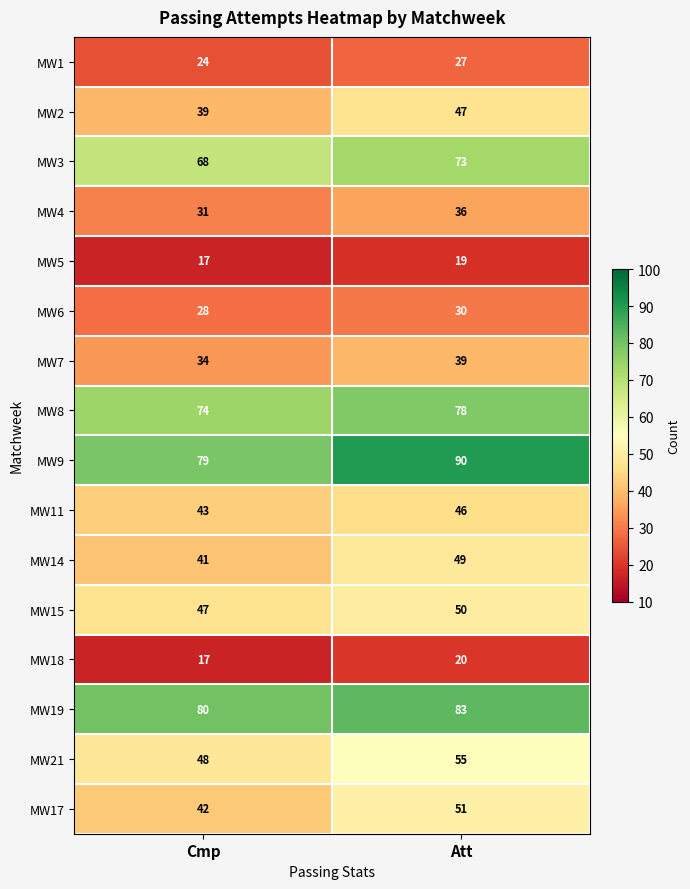

What is the difference between the maximum and minimum values in the MW7 series?

5